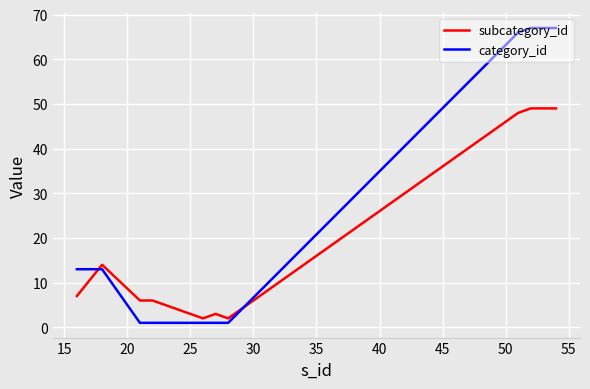

Which series has the widest spread of values?

category_id